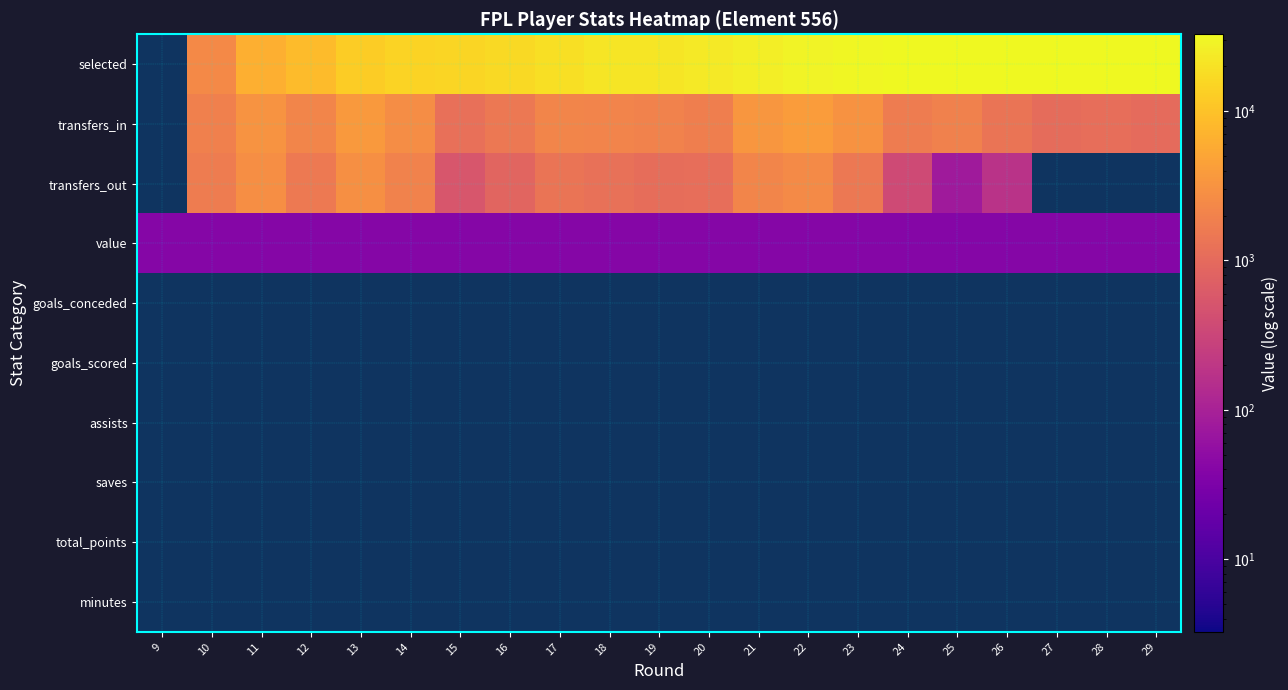

Which series has the largest range (max minus min)?

selected